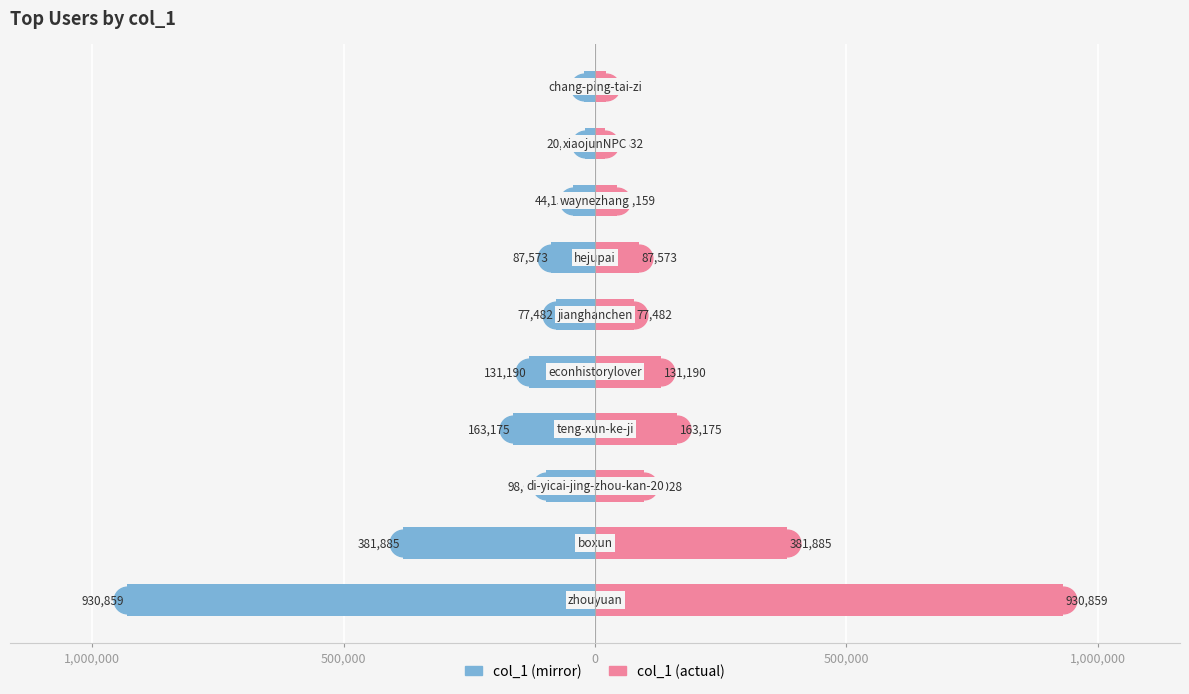

Reading right to left, transcribe all the data shown in this chart.

col_1 (left mirror): -22120	-20332	-44159	-87573	-77482	-131190	-163175	-98028	-381885	-930859
col_1 (right): 22120	20332	44159	87573	77482	131190	163175	98028	381885	930859